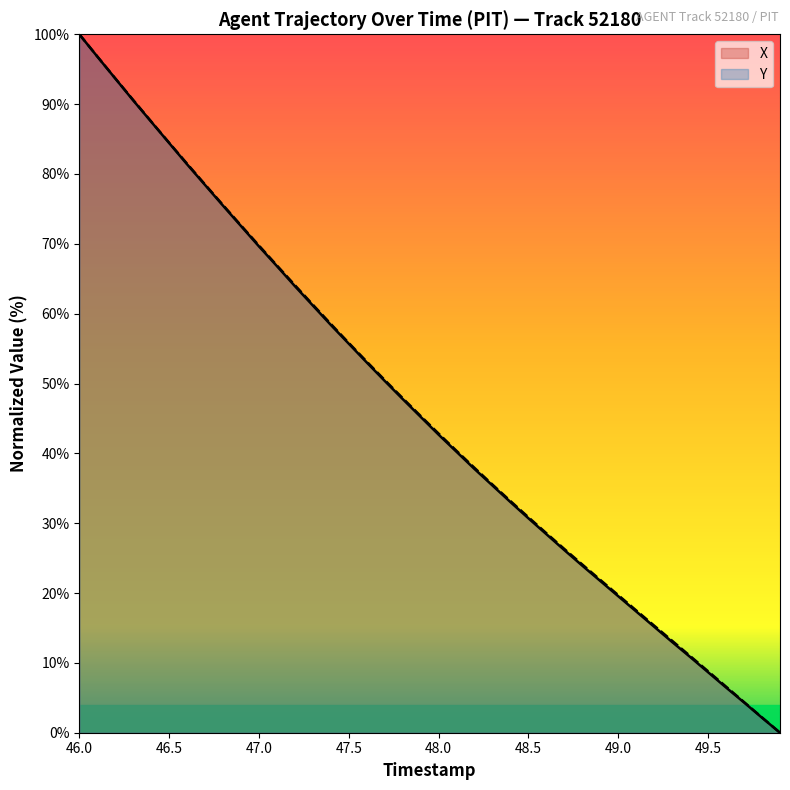

What is the value of the Y point at the 9th from the left?

75.5